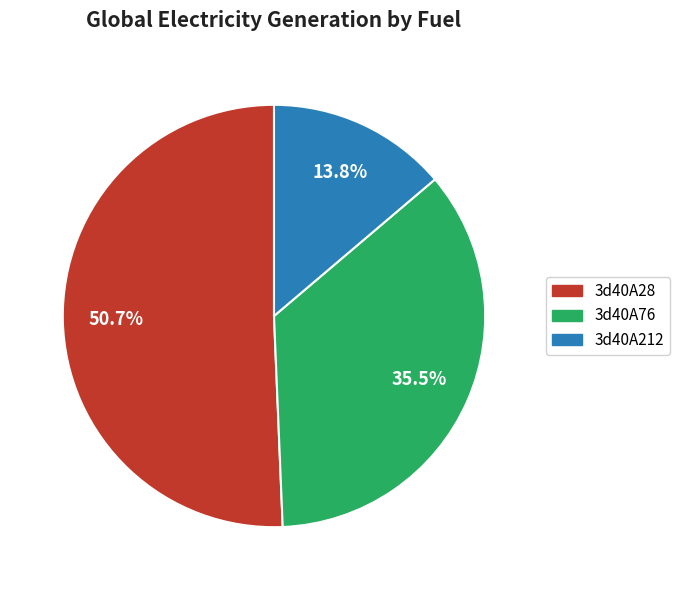

How many segments does this pie chart have?

3